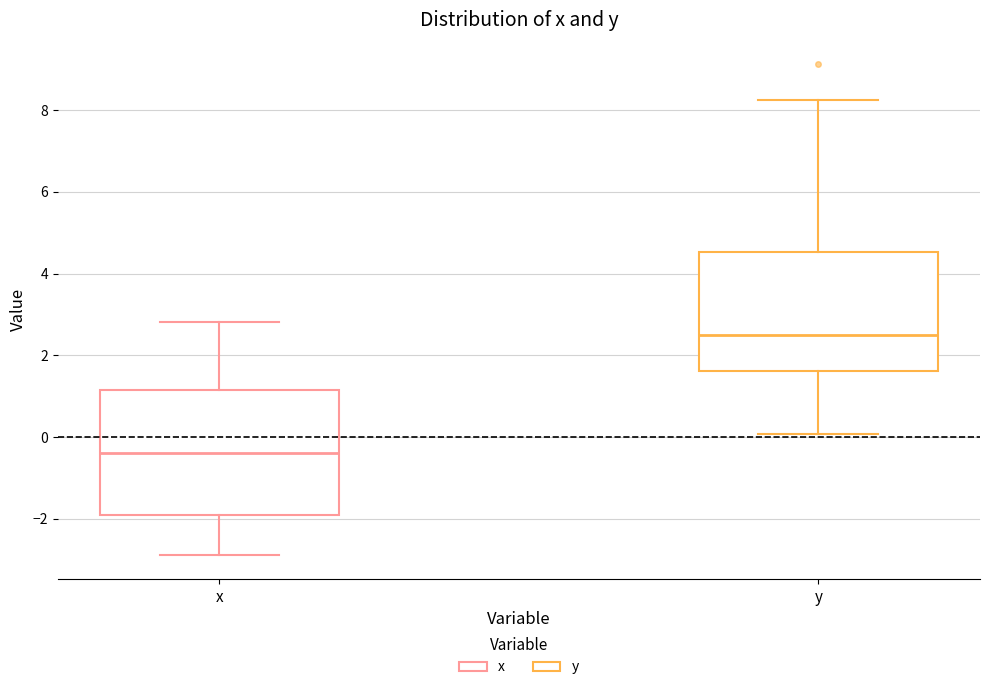

Reading left to right, read every box against the y-axis: the position of its median line, the range the box covers, and the ends of its whiskers. The values are not printed on the chart, so give them approximately, as read against the axis.

x: median -0.4, box -2.0 to 1.2, whiskers -2.8 to 2.8
y: median 2.4, box 1.6 to 4.6, whiskers 0.0 to 8.2